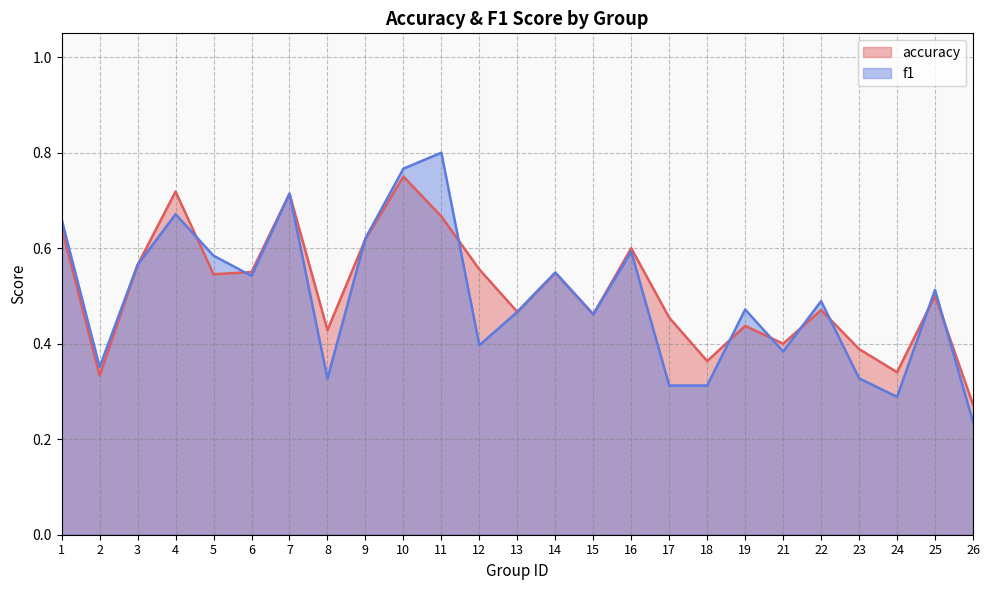

What is the difference between the second highest and second lowest values in the accuracy series?

0.4